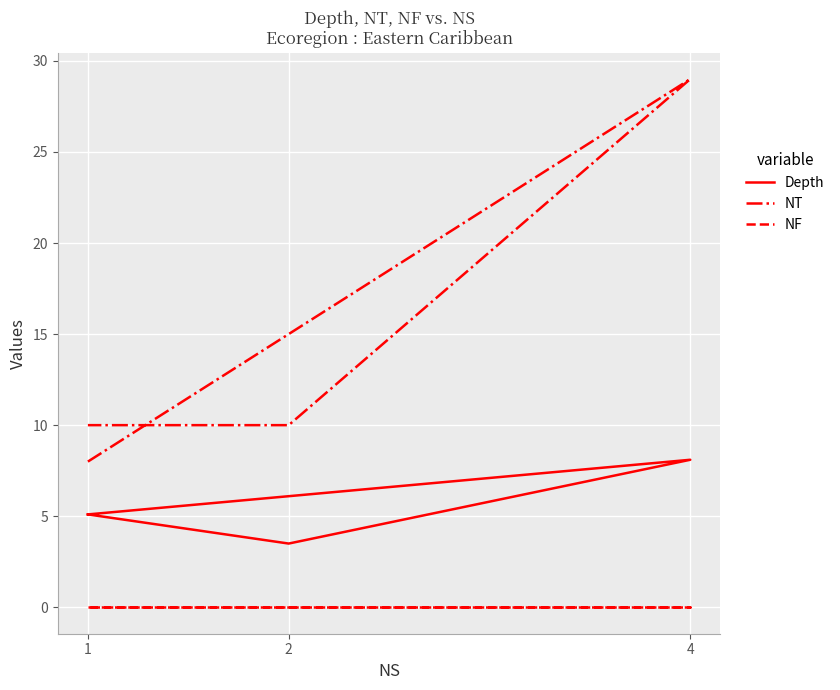

What are all the series names shown in the legend?

Depth, NT, NF